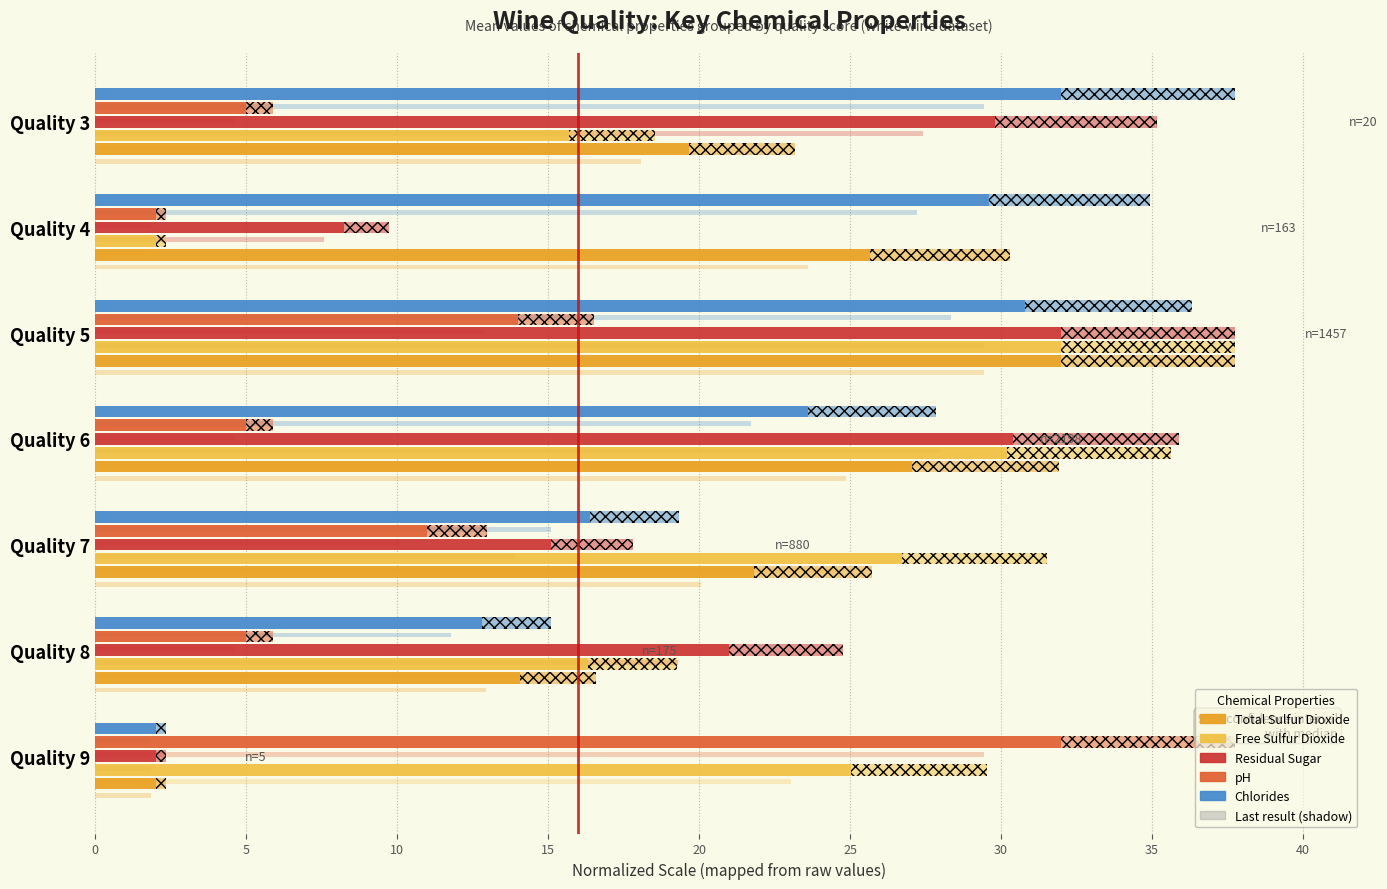

True or false: Total Sulfur Dioxide has a value of 27.0 at Quality 6.

True